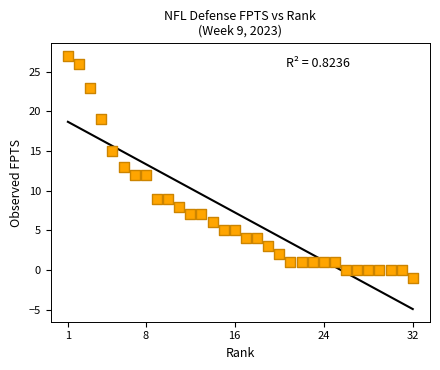

What is the range of Y values (max minus min)?

28